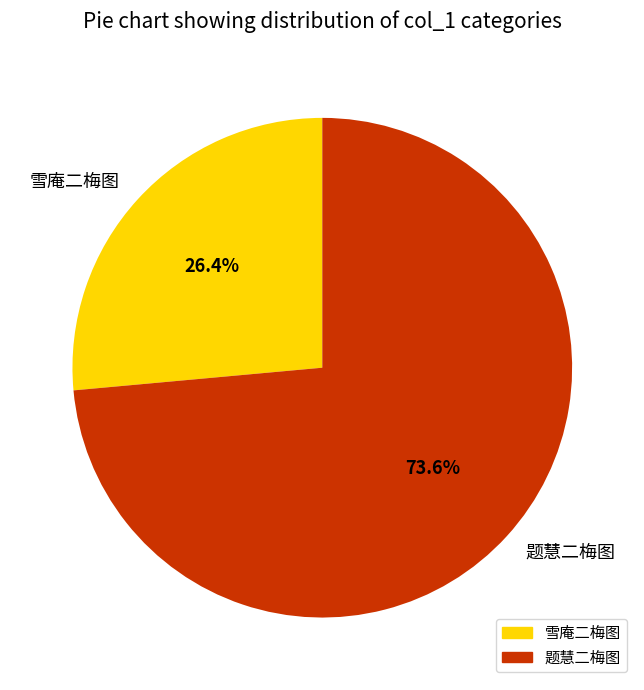

How many slices are in this pie chart?

2